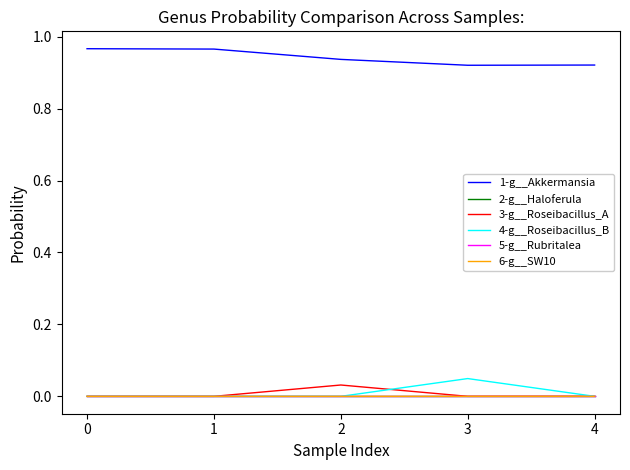

Is this an area chart (filled region under the line)?

No